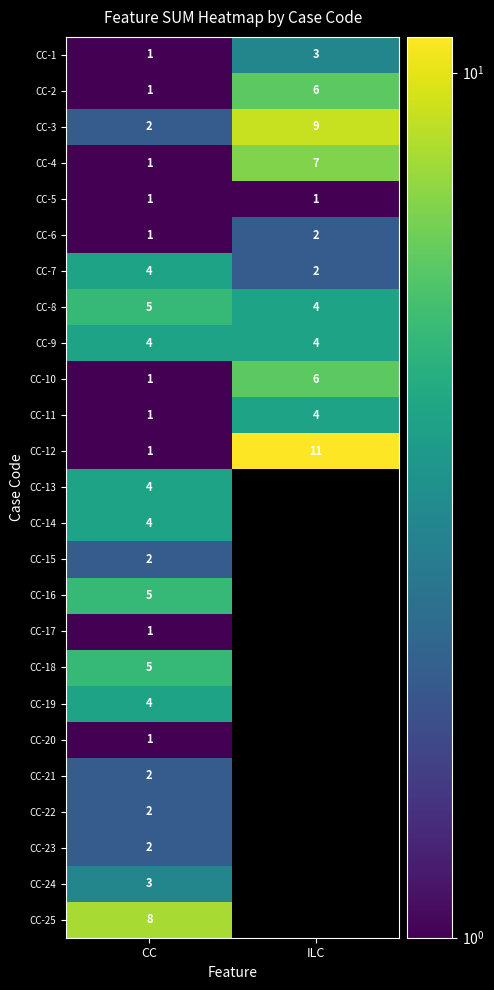

List the labels in order of CC-3 value, largest first.

ILC, CC